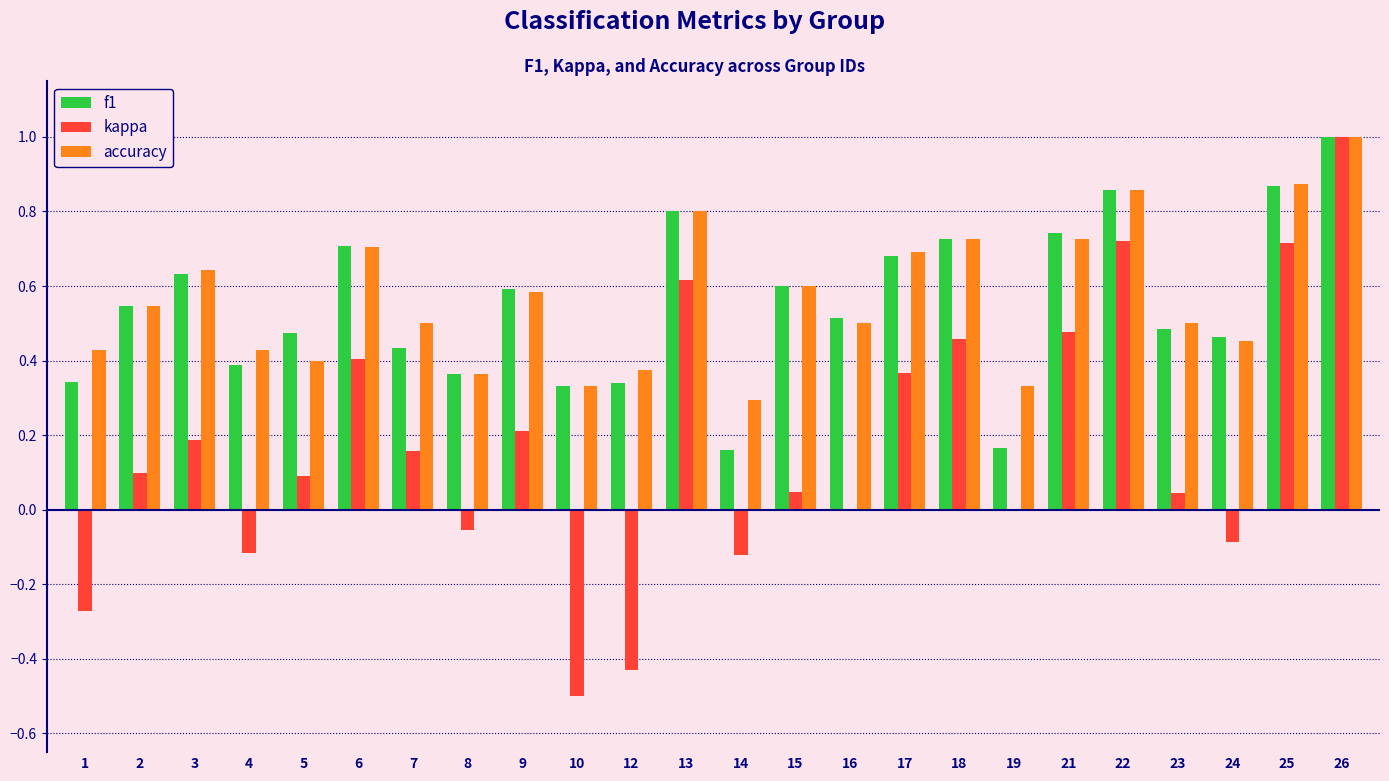

Which series changed the most between 9 and 16?

kappa